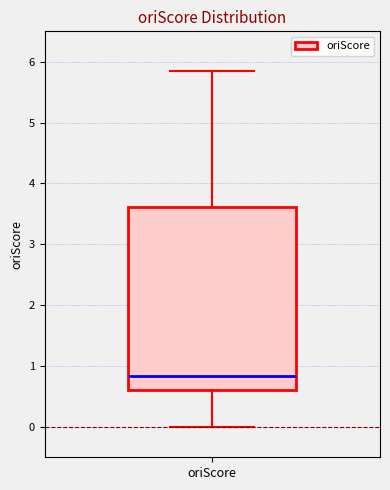

Read this box plot against the y-axis: the position of the median line, the range covered by the box, and the ends of both whiskers. The values are not printed on the chart, so give them approximately, as read against the axis.

median 0.8, box 0.6 to 3.6, whiskers 0.0 to 5.9